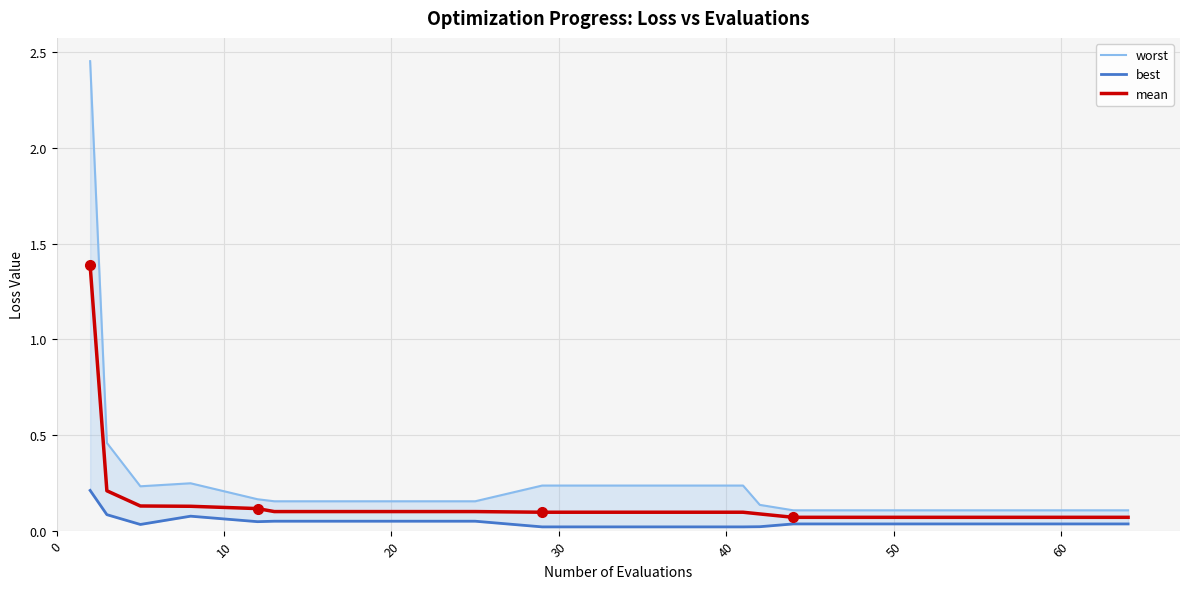

True or false: worst and mean intersect in this chart.

False